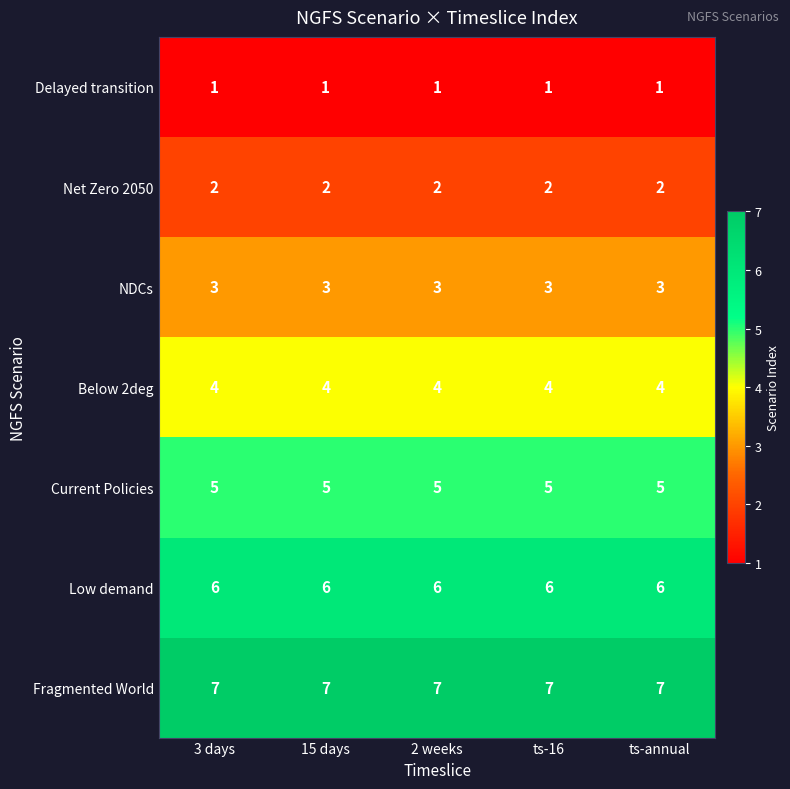

What is the maximum value shown in the chart?

7